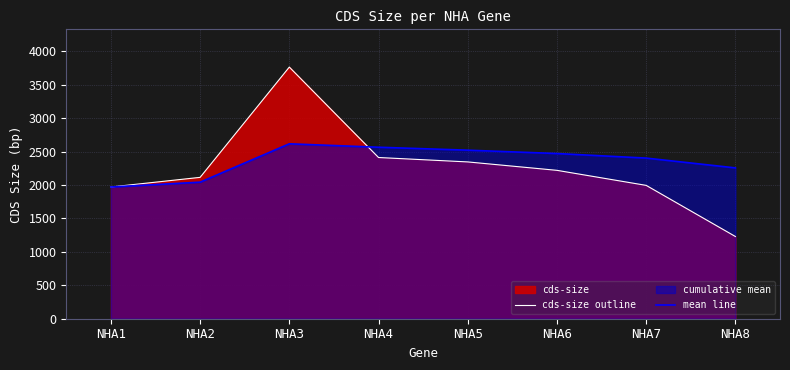

The value of mean line at NHA8 is 3703.6. True or false?

False